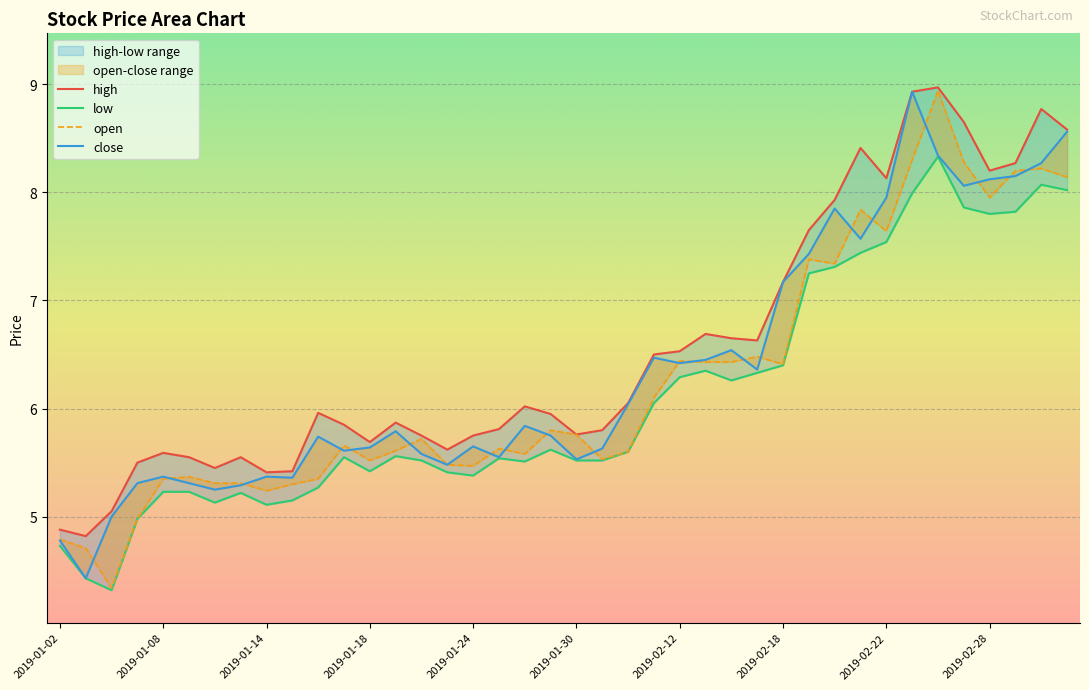

At which category does the chart reach its peak across all series?

2019-02-26